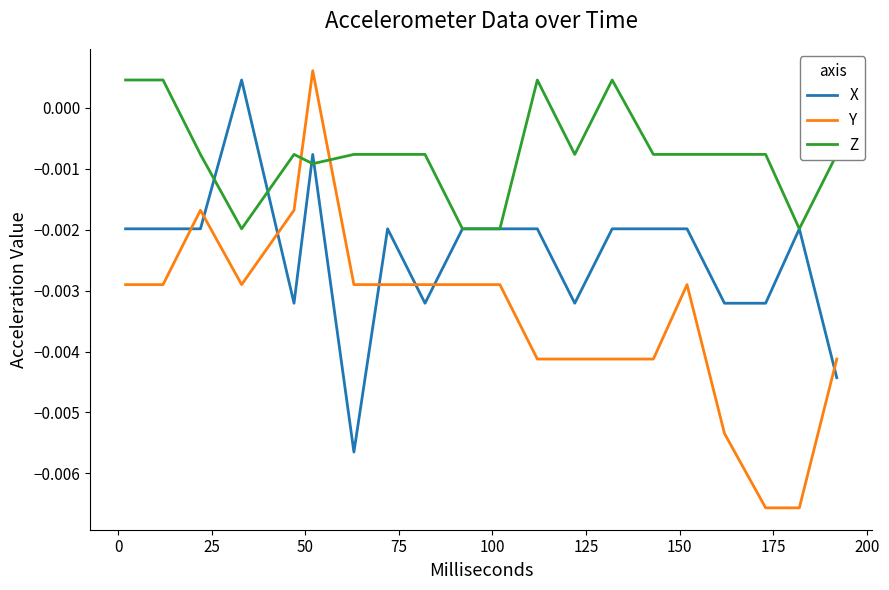

List the series in order of their overall mean, lowest first.

Y, X, Z